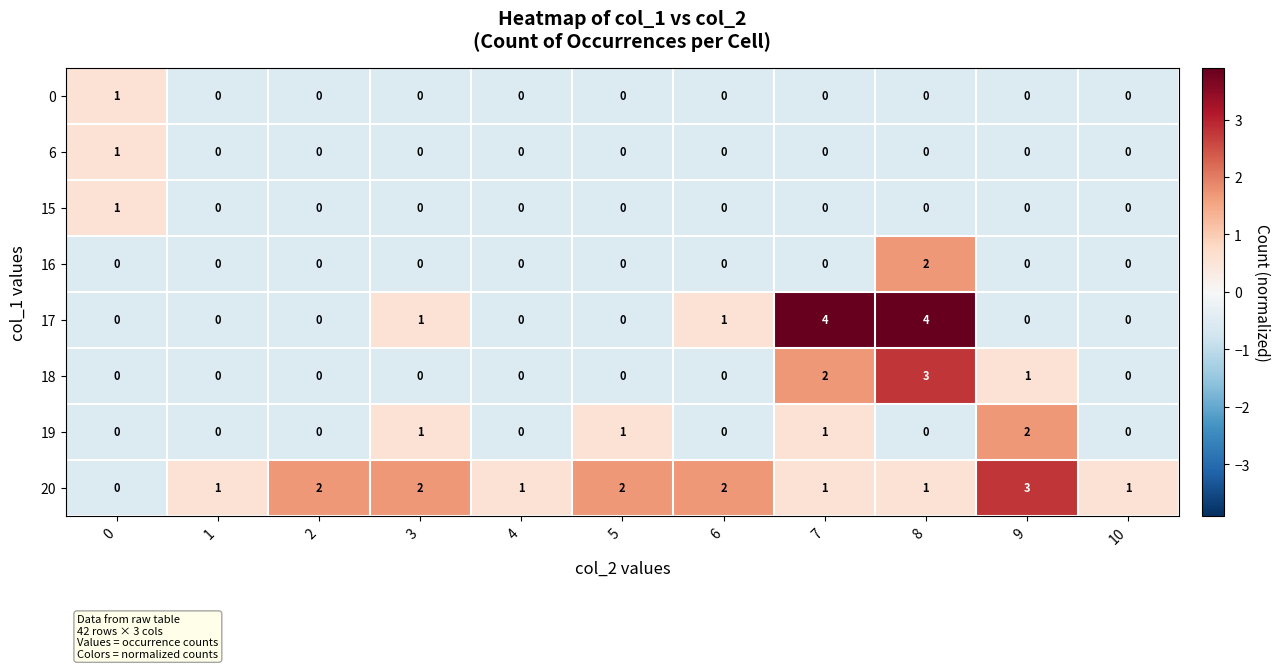

Is it true that 18 equals 0 at 0?

True